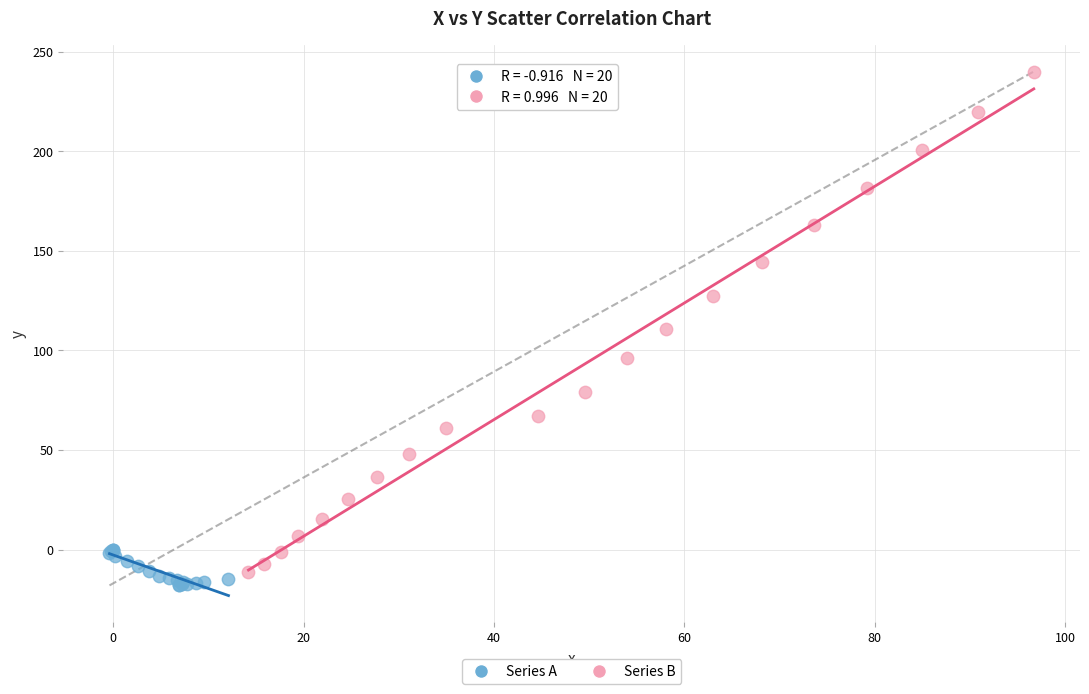

Which series has the widest spread of Y values?

Series B